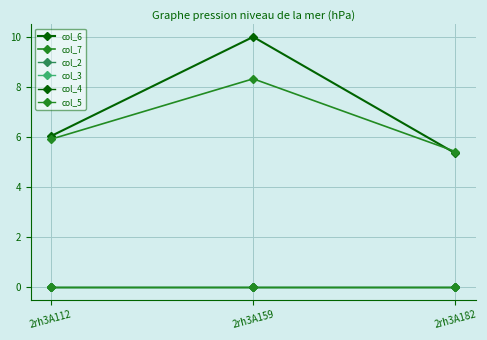

Reading left to right, transcribe all the data shown in this chart.

col_6: 2rh3A112=6.0	2rh3A159=10.0	2rh3A182=5.4
col_7: 2rh3A112=5.9	2rh3A159=8.3	2rh3A182=5.4
col_2: 2rh3A112=0.0	2rh3A159=0.0	2rh3A182=0.0
col_3: 2rh3A112=0.0	2rh3A159=0.0	2rh3A182=0.0
col_4: 2rh3A112=0.0	2rh3A159=0.0	2rh3A182=0.0
col_5: 2rh3A112=0.0	2rh3A159=0.0	2rh3A182=0.0